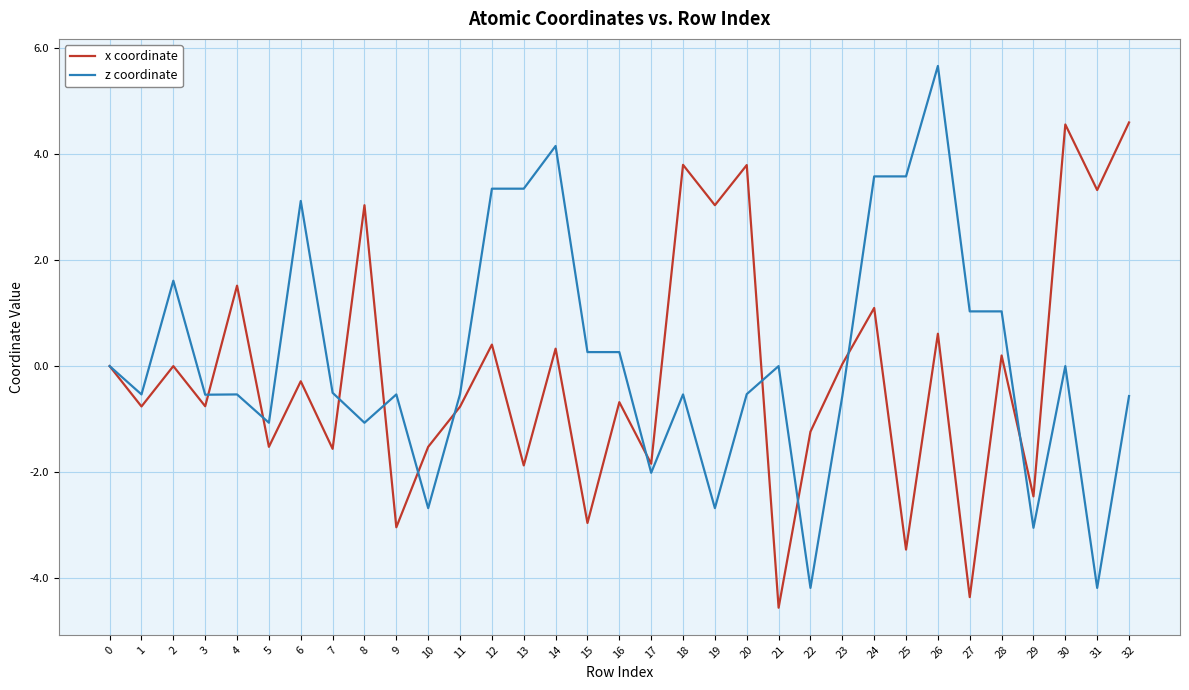

The value of x coordinate at 4 is 2.6. True or false?

False